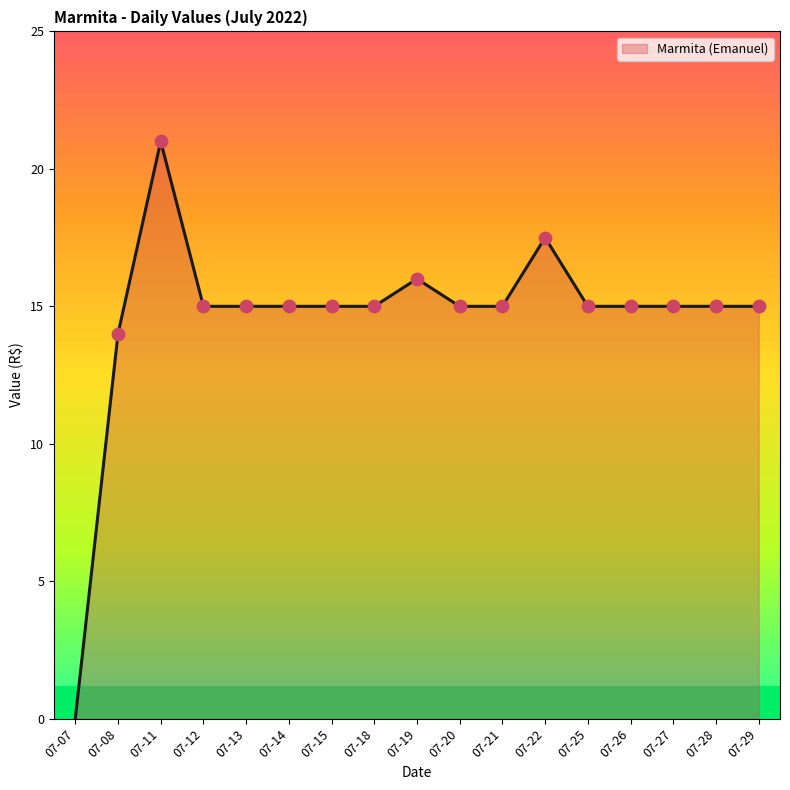

What is the change in value from 07-07 to 07-18?

+15.0